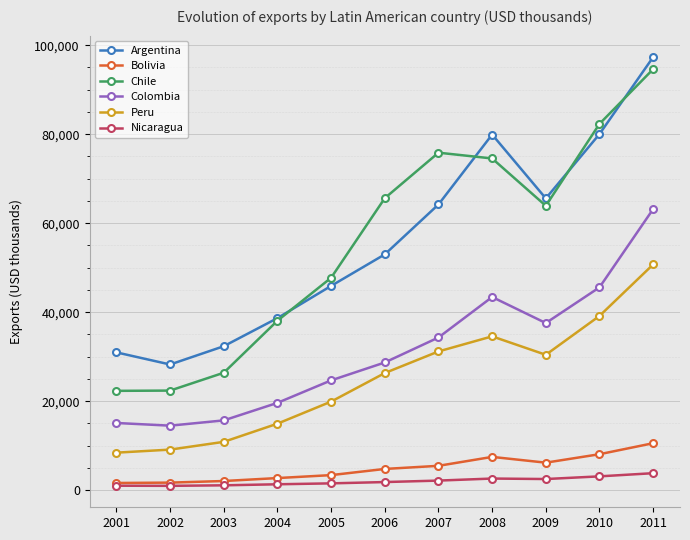

How many values in the Colombia series are below 28709?

5